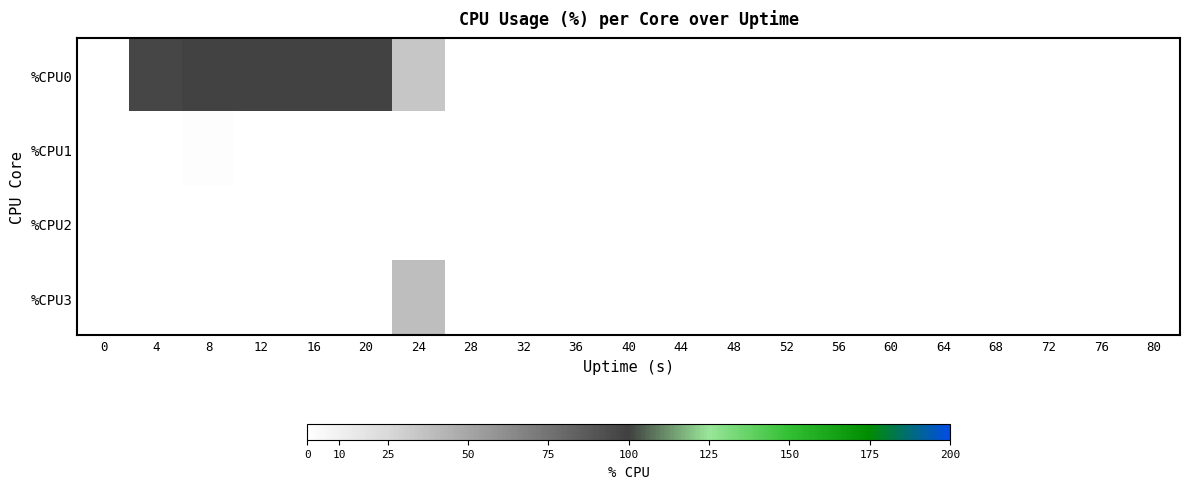

Reading left to right, list all the values displayed in this chart.

%CPU0: 0=0.0	4=96.8	8=100.0	12=100.0	16=100.0	20=100.0	24=34.0	28=0.0	32=0.0	36=0.0	40=0.0	44=0.0	48=0.0	52=0.0	56=0.0	60=0.0	64=0.0	68=0.0	72=0.0	76=0.0	80=0.0
%CPU1: 0=0.0	4=0.0	8=1.5	12=0.0	16=0.0	20=0.0	24=0.0	28=0.2	32=0.0	36=0.2	40=0.0	44=0.2	48=0.0	52=0.0	56=0.0	60=0.0	64=0.0	68=0.0	72=0.0	76=0.0	80=0.0
%CPU2: 0=0.0	4=0.0	8=0.0	12=0.0	16=0.0	20=0.0	24=0.0	28=0.5	32=0.3	36=0.2	40=0.0	44=0.0	48=0.0	52=0.0	56=0.2	60=0.2	64=0.5	68=0.0	72=0.0	76=0.2	80=0.0
%CPU3: 0=0.0	4=0.0	8=0.0	12=0.0	16=0.0	20=0.0	24=37.8	28=0.5	32=0.3	36=0.2	40=0.0	44=0.0	48=0.0	52=0.0	56=0.0	60=0.2	64=0.5	68=0.0	72=0.0	76=0.0	80=0.0